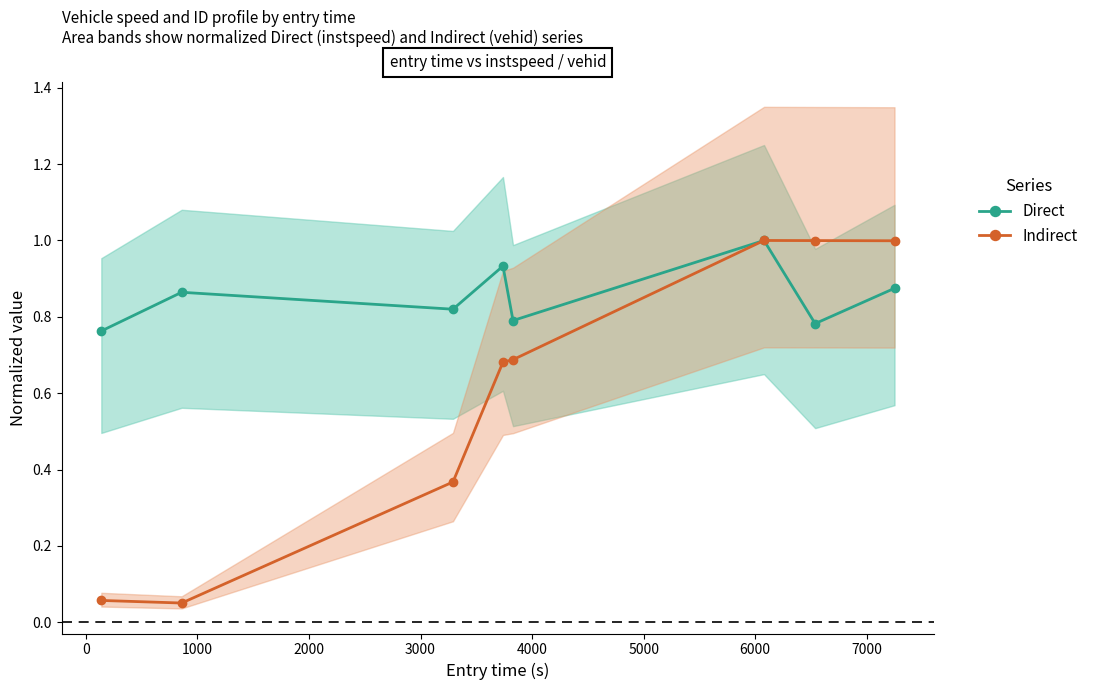

In Direct, how many points are lower than both neighbors (excluding endpoints)?

3